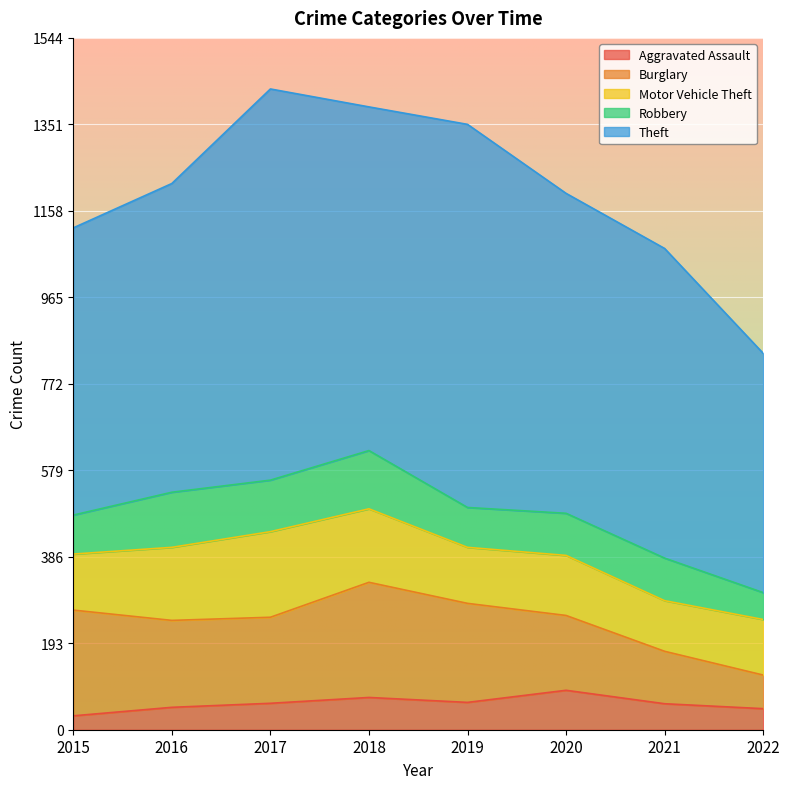

What is the difference between the maximum and minimum values in the Theft series?

339